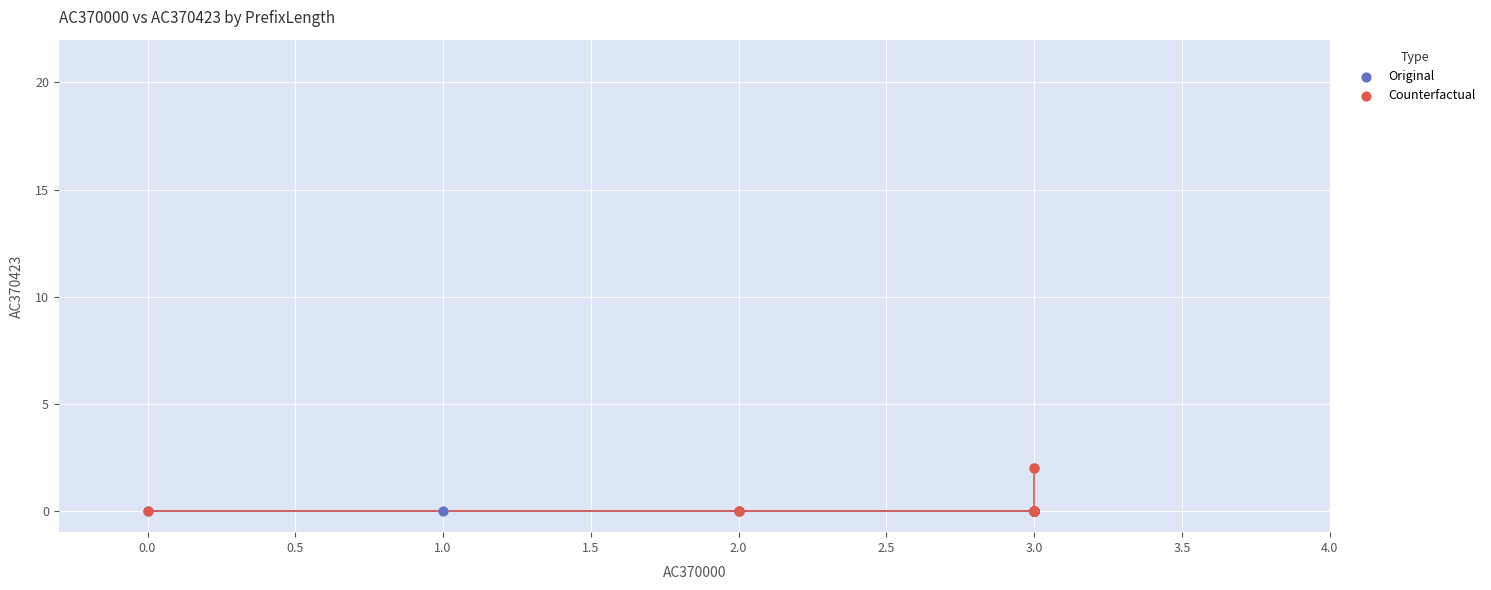

Which series reaches the maximum Y coordinate?

Counterfactual